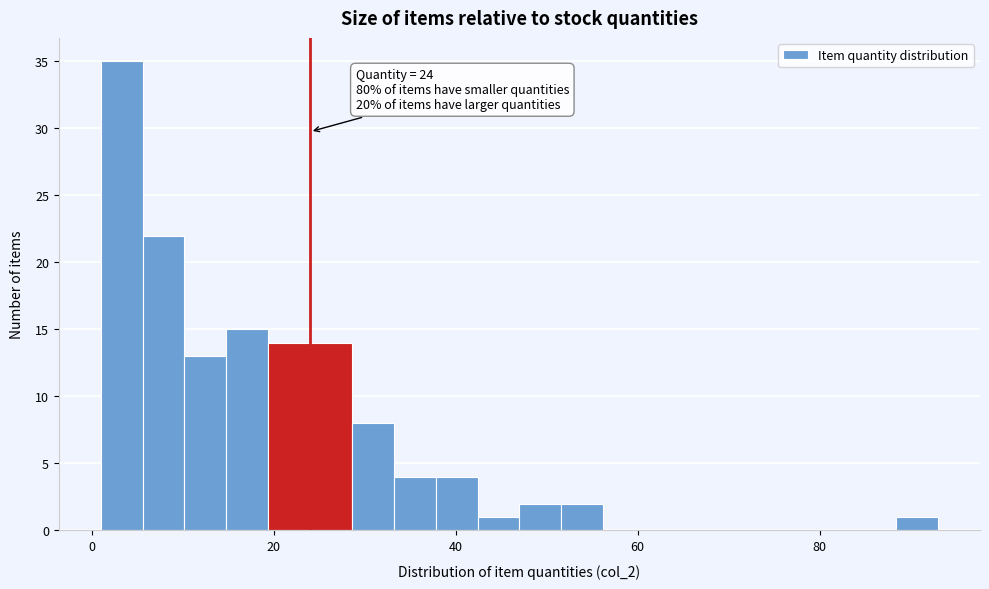

Read against the x-axis, roughly where is the centre of the tallest bar?

4